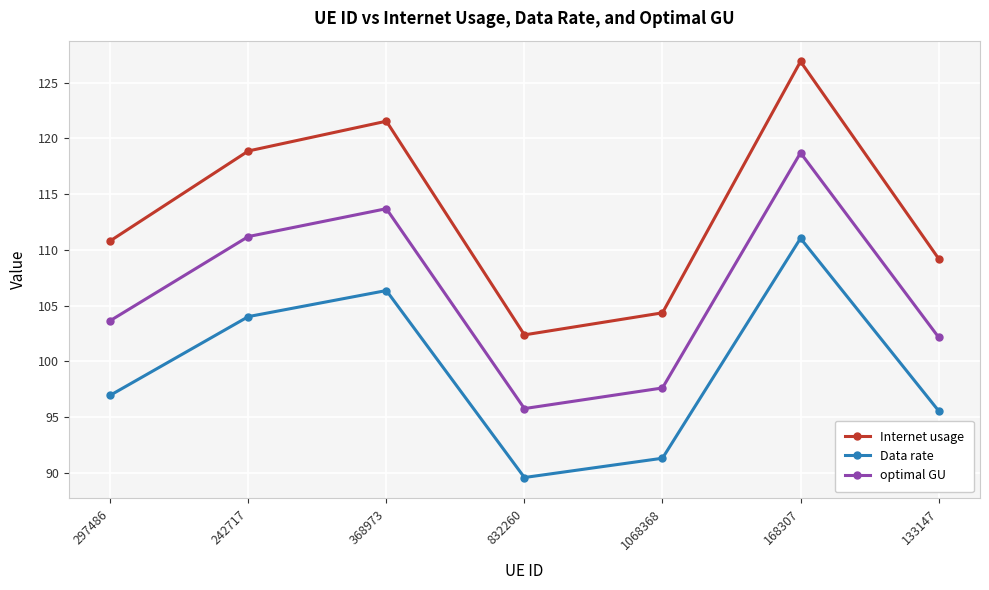

Between 168307 and 133147, which series saw the biggest shift?

Internet usage